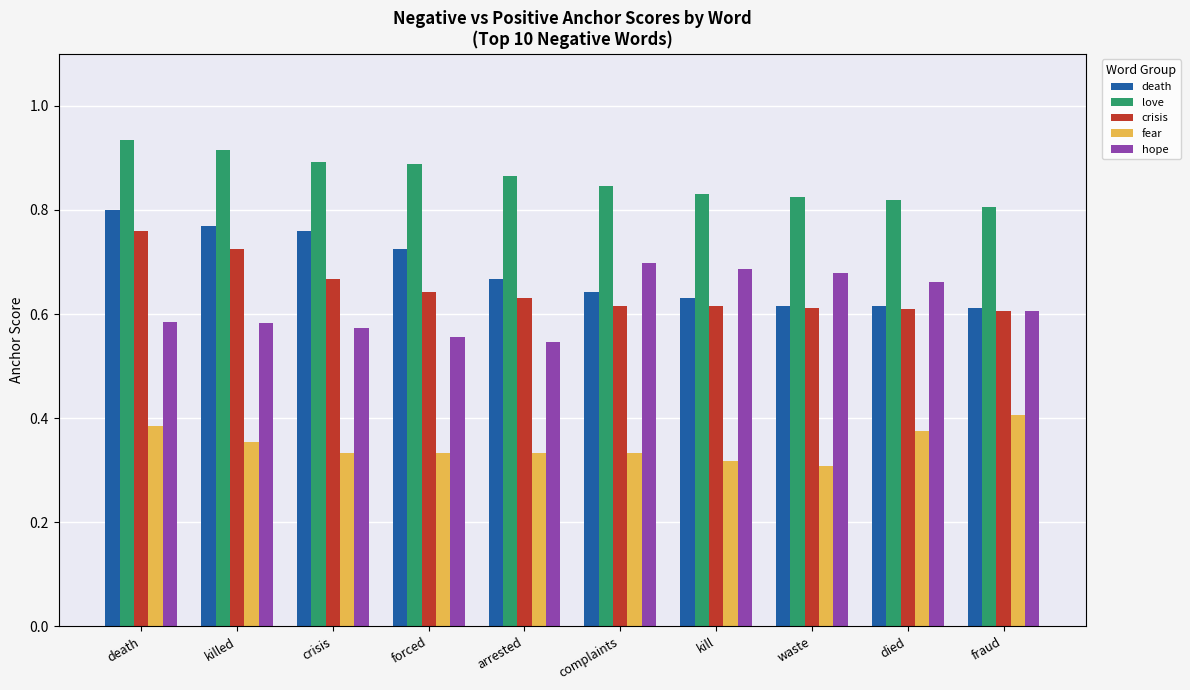

What is the difference between the maximum and minimum values in the crisis series?

0.2